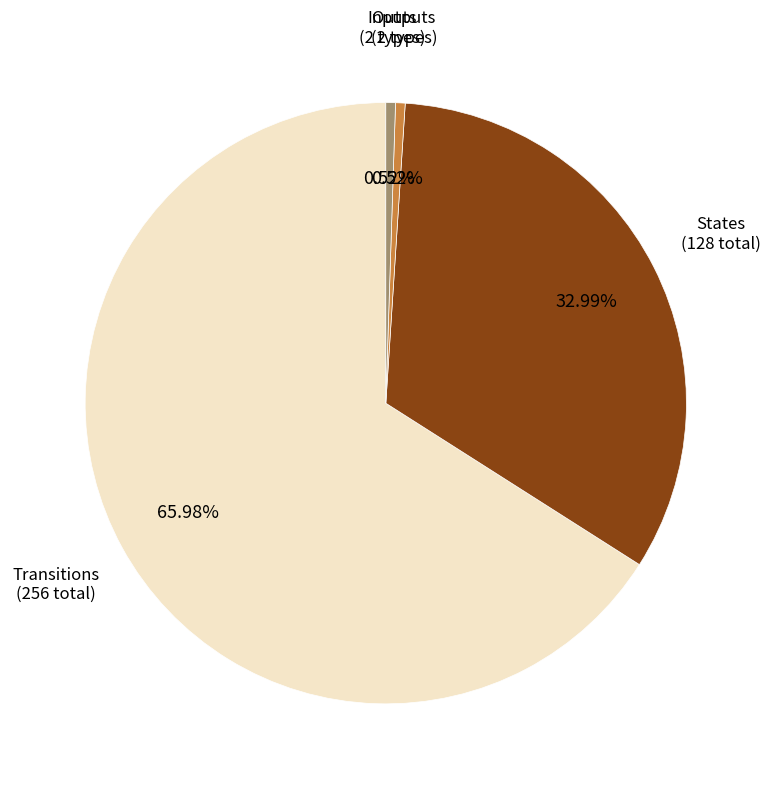

Is there a majority slice in this chart?

Yes